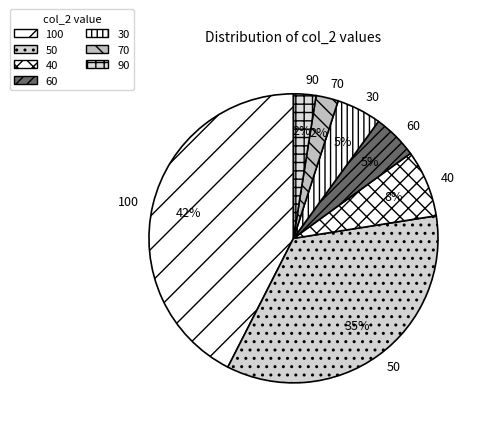

Which slice is the largest?

100